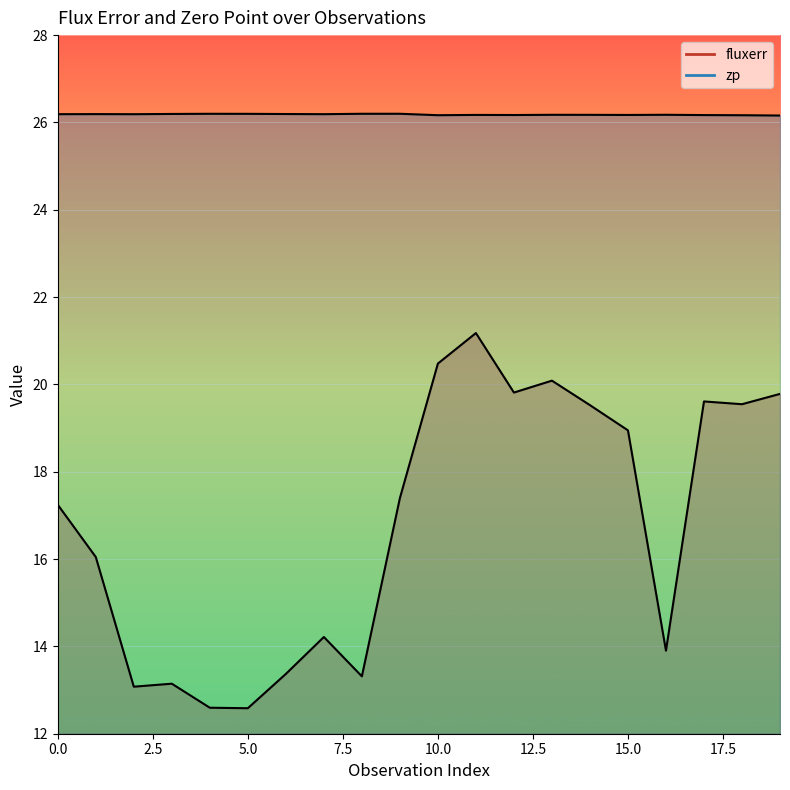

Rank the categories by fluxerr value from highest to lowest.

11, 10, 13, 12, 19, 17, 18, 14, 15, 9, 0, 1, 7, 16, 6, 8, 3, 2, 4, 5